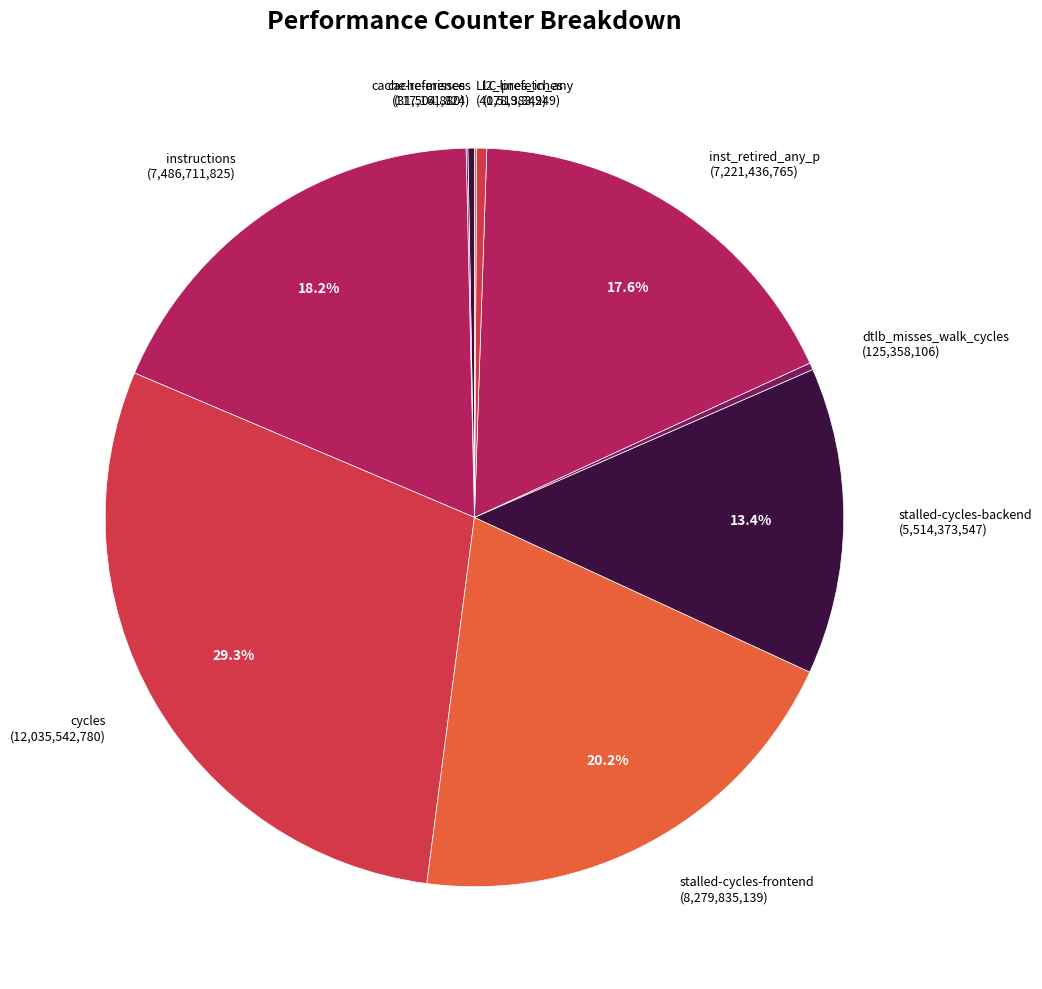

What is the largest slice in the pie chart?

cycles